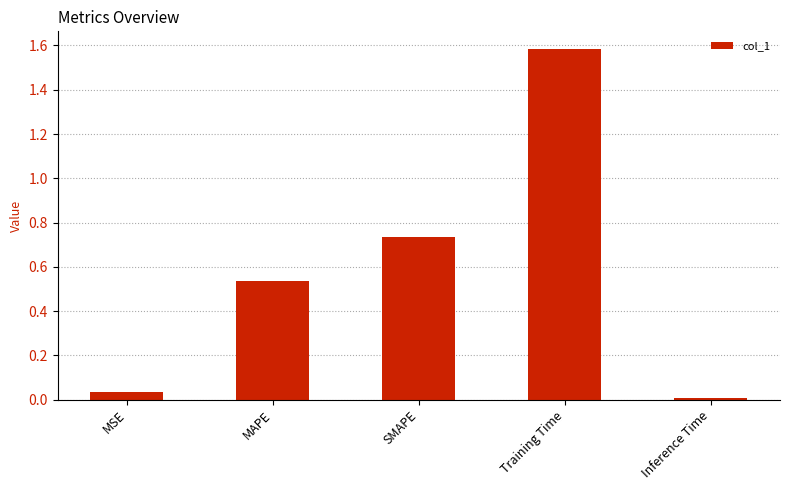

True or false: the data shows 0.8 at MAPE.

False